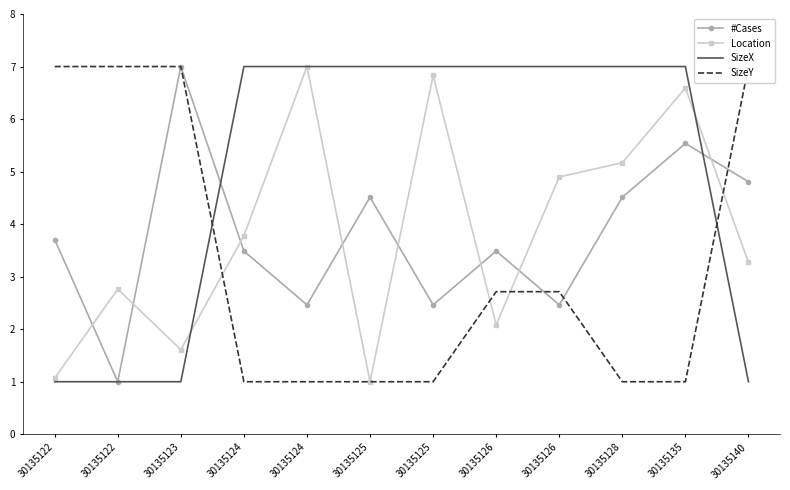

What is the maximum value shown in the chart?

7.0